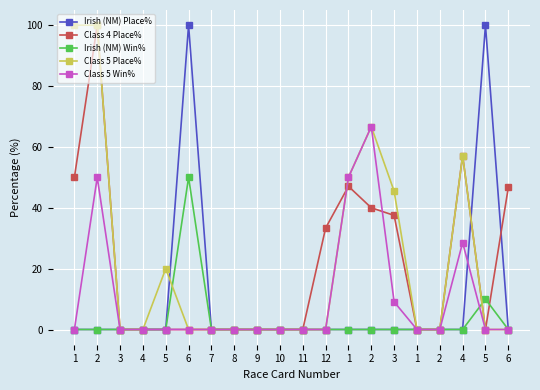

What is the total value across all series at 1?

150.0